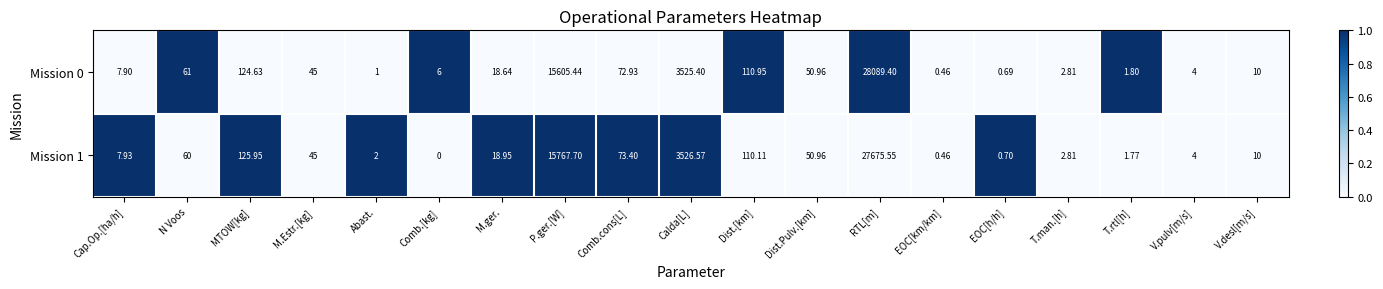

Which category has the highest value in the Mission 0 series?

RTL[m]